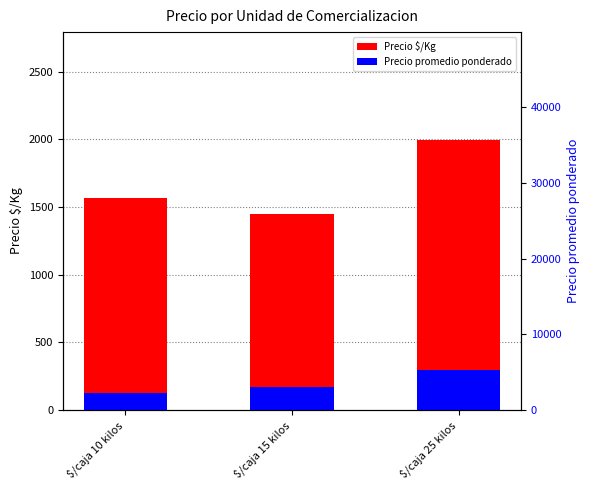

How many bars are there in total?

6